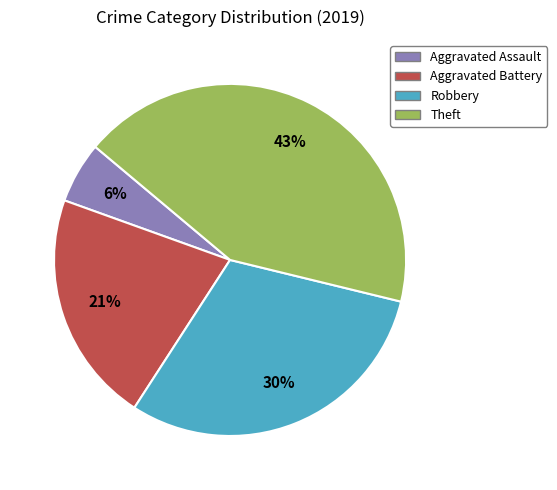

How many slices are in this pie chart?

4